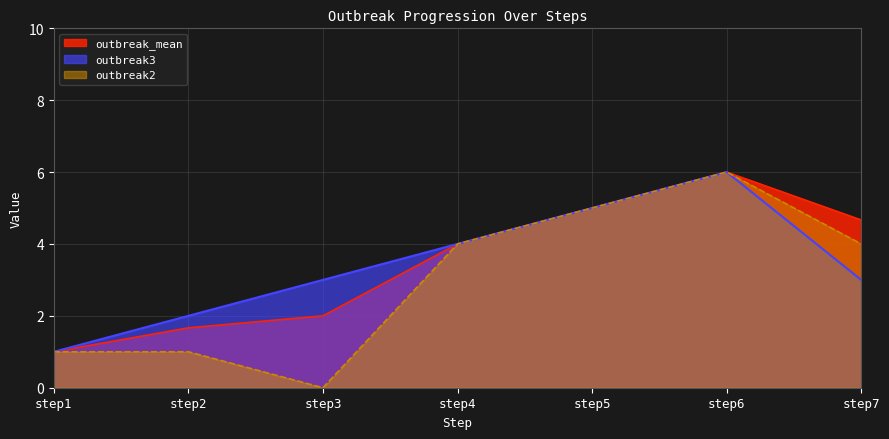

At which label does outbreak2 first exceed 4?

step5